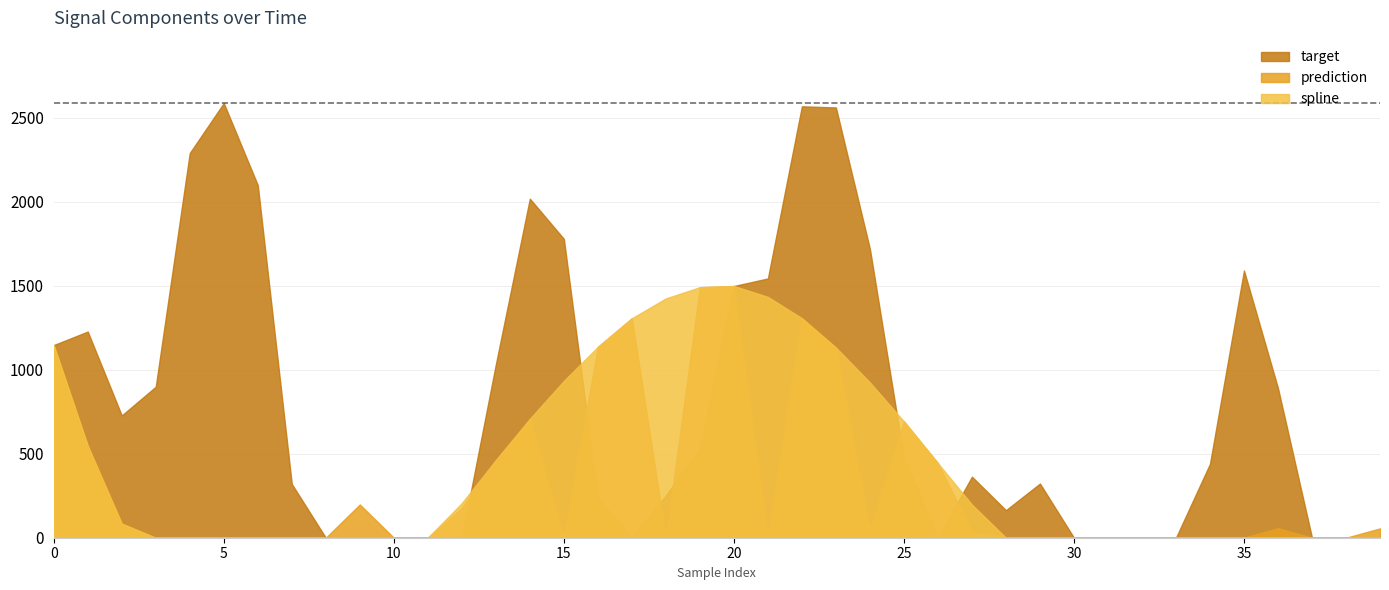

At which label is spline closest to 388?

26